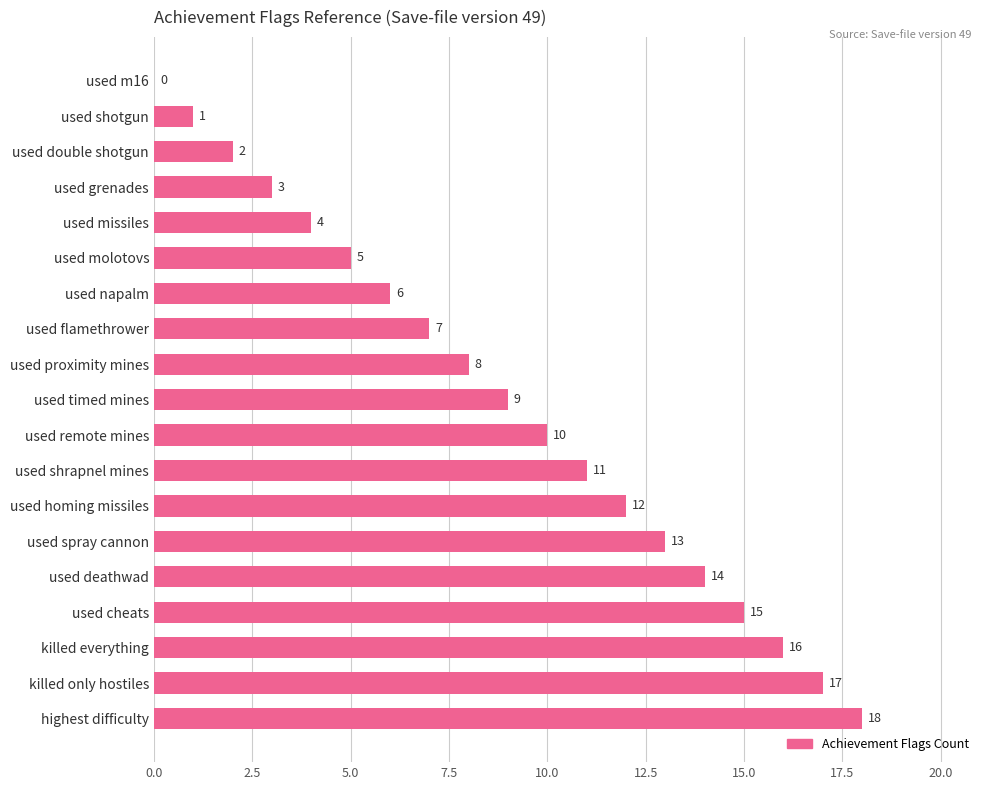

How many values are above zero?

18